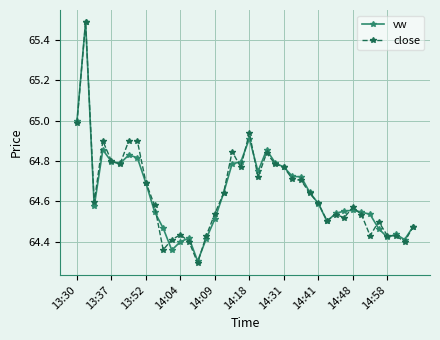

How many series are shown in this chart?

2